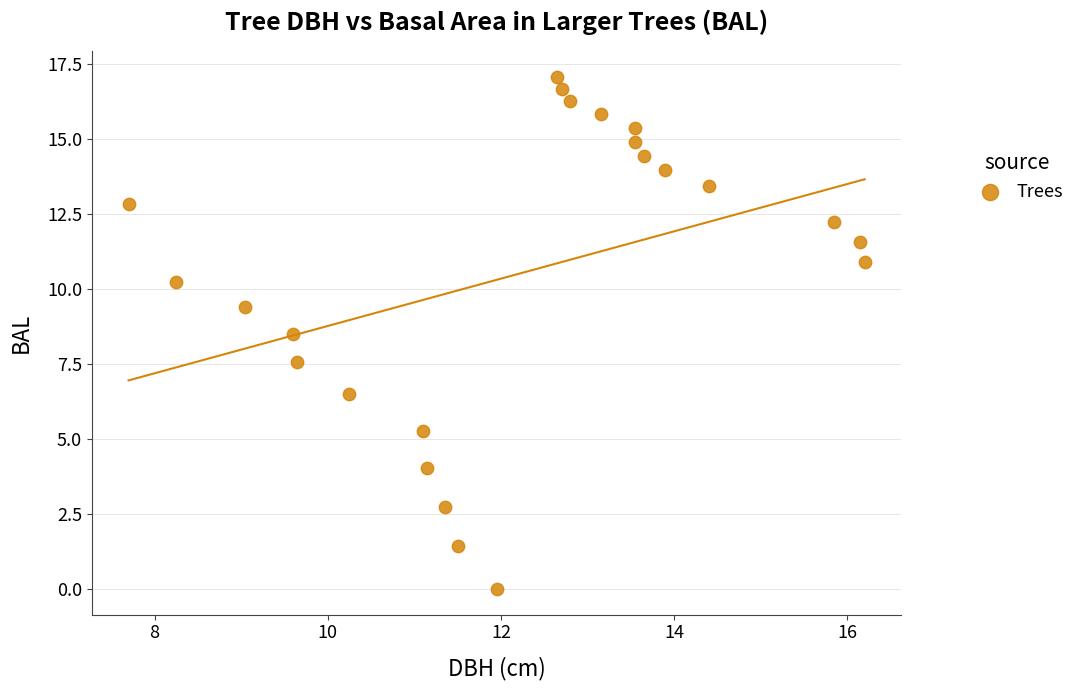

What is the range of Y values (max minus min)?

17.1